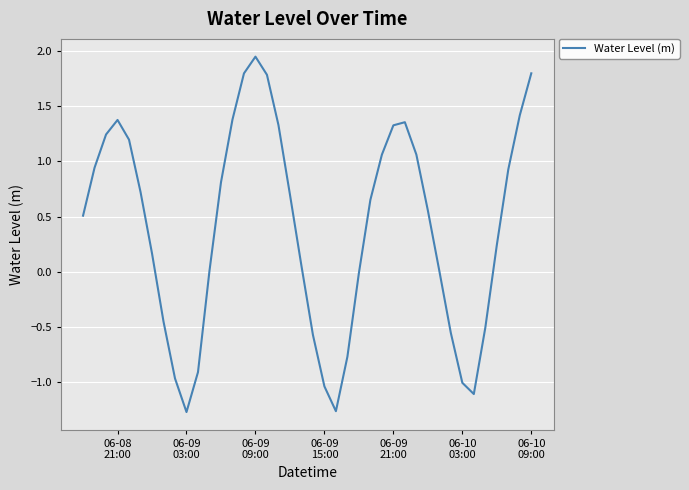

What is the difference between the maximum and minimum values?

3.2